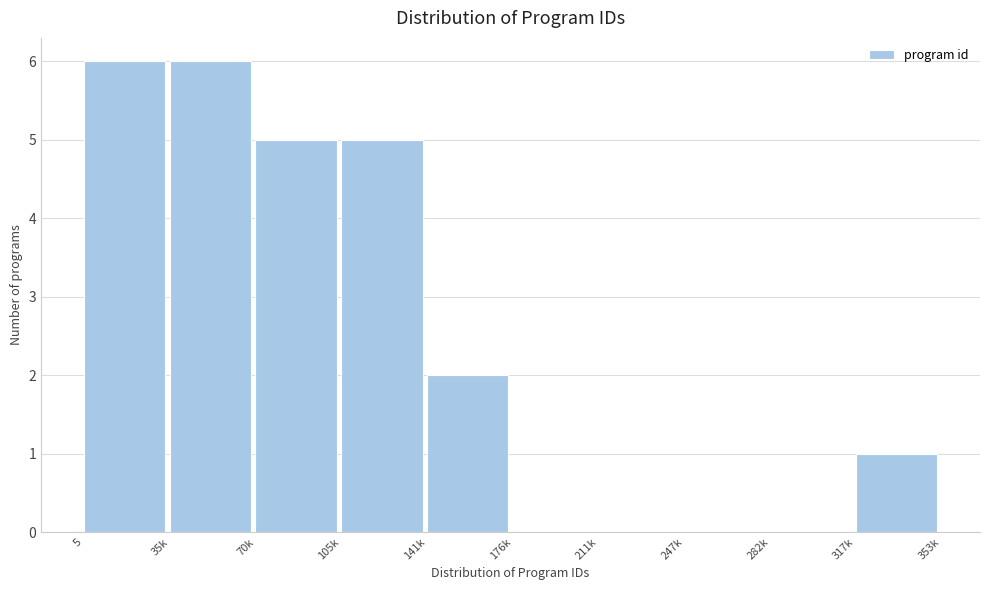

Reading left to right, extract all data points from this chart.

5=6	35k=6	70k=5	105k=5	141k=2	176k=0	211k=0	247k=0	282k=0	317k=1